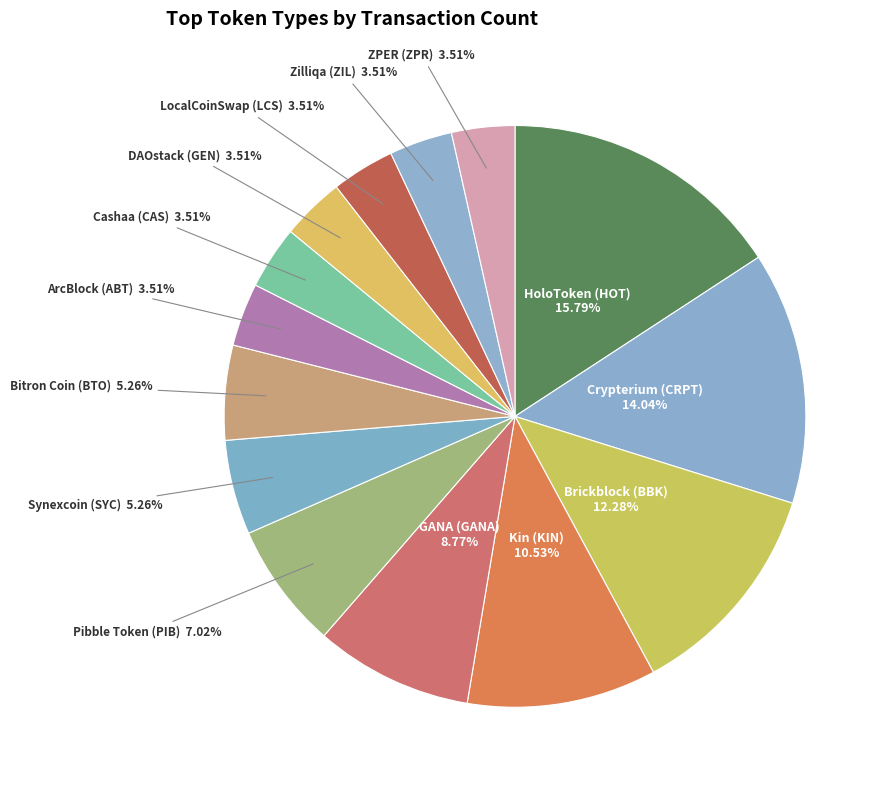

Which slice is the largest?

HoloToken (HOT)